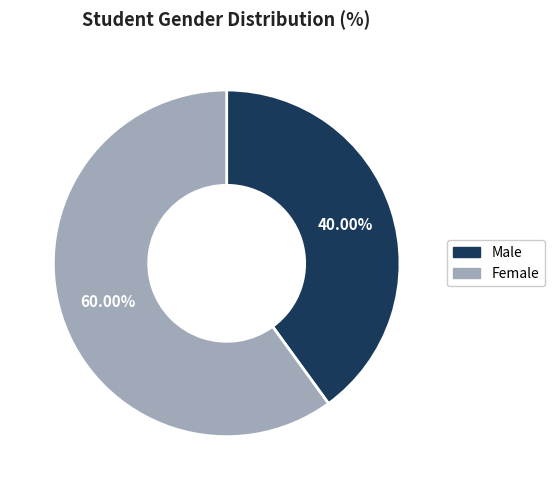

Does any single category account for the majority?

Yes